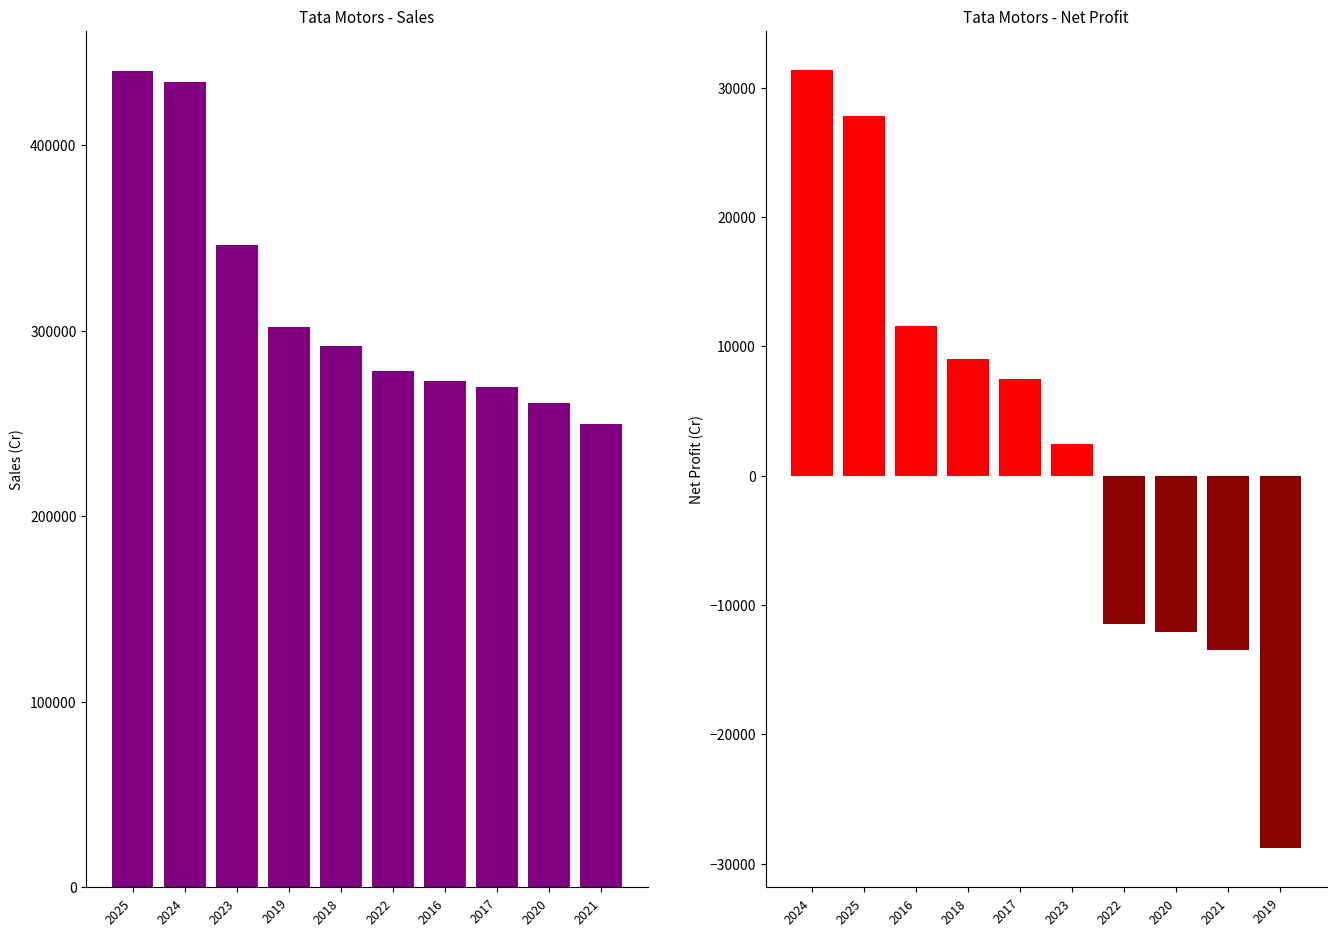

What is the average value of the Sales series?

314522.1